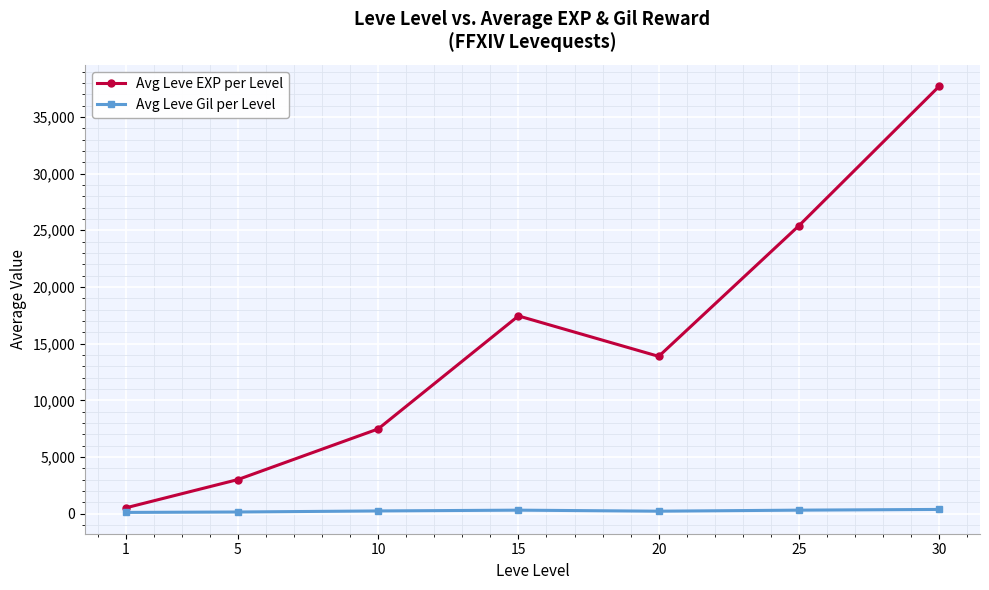

How many data points in Avg Leve Gil per Level are less than 242?

3